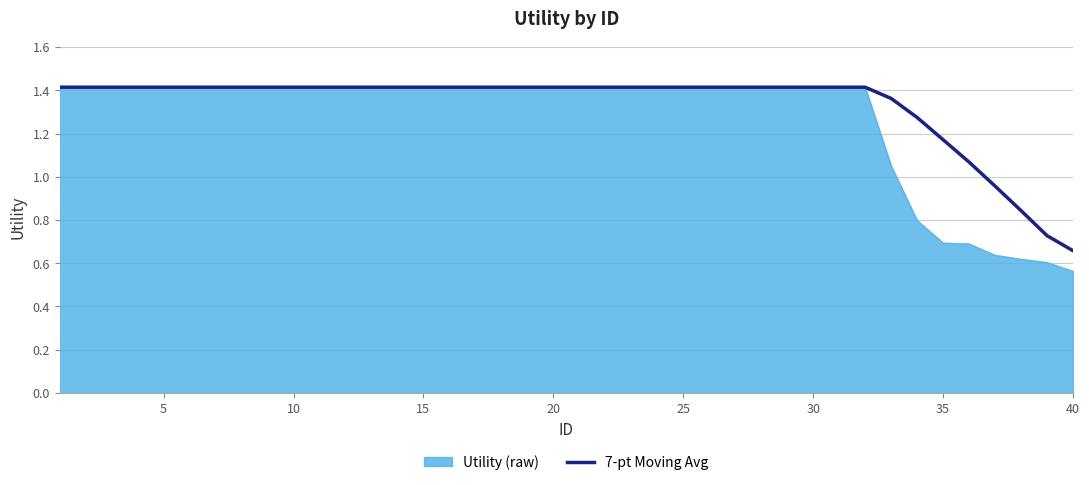

Reading left to right, what are all the values shown in this chart?

1.4	1.4	1.4	1.4	1.4	1.4	1.4	1.4	1.4	1.4	1.4	1.4	1.4	1.4	1.4	1.4	1.4	1.4	1.4	1.4	1.4	1.4	1.4	1.4	1.4	1.4	1.4	1.4	1.4	1.4	1.4	1.4	1.4	1.3	1.2	1.1	1.0	0.8	0.7	0.7